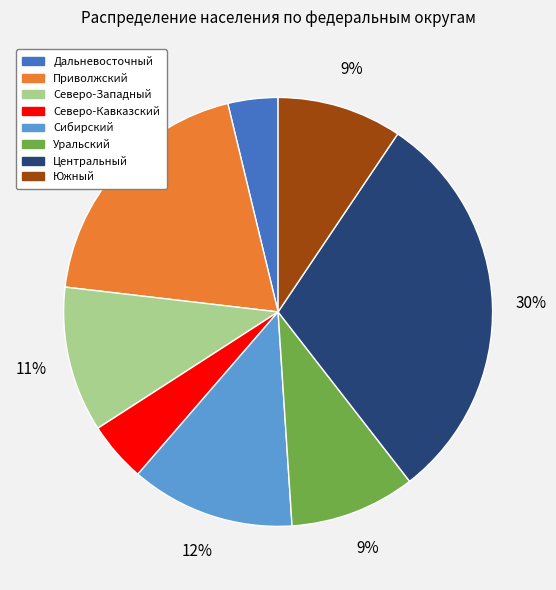

Does Сибирский represent more than half of the total?

No